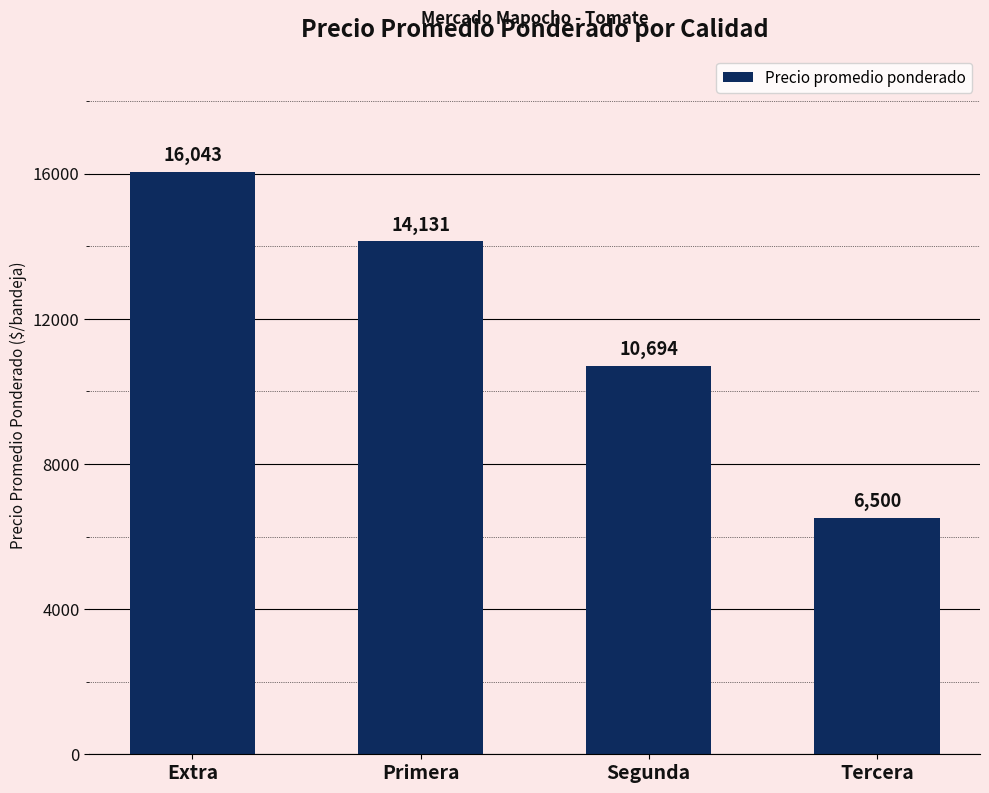

What is the change in value from Extra to Tercera?

-9543